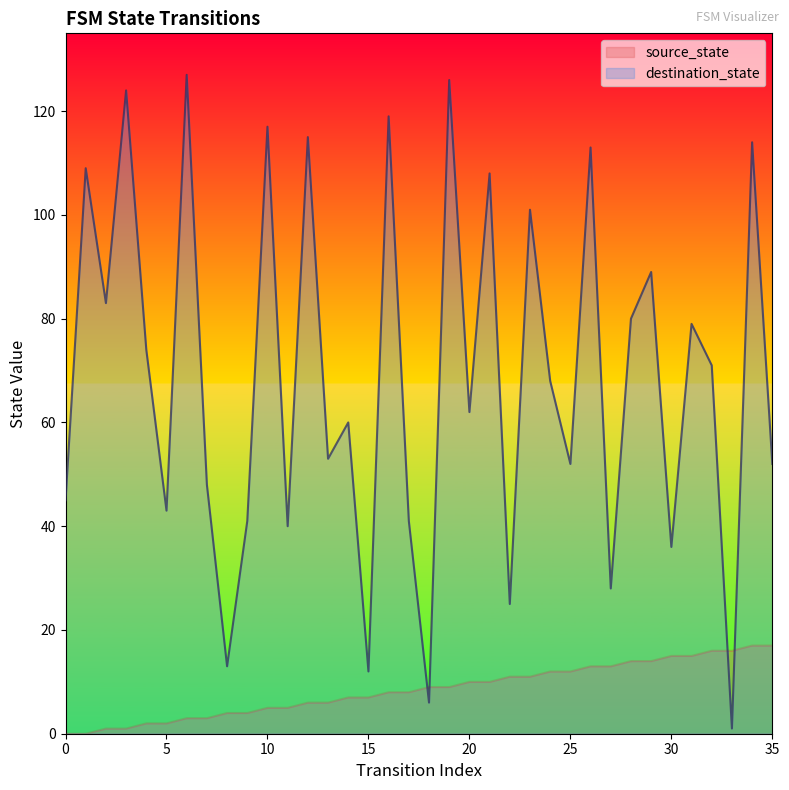

Rank the categories by source_state value from lowest to highest.

0, 1, 2, 3, 4, 5, 6, 7, 8, 9, 10, 11, 12, 13, 14, 15, 16, 17, 18, 19, 20, 21, 22, 23, 24, 25, 26, 27, 28, 29, 30, 31, 32, 33, 34, 35